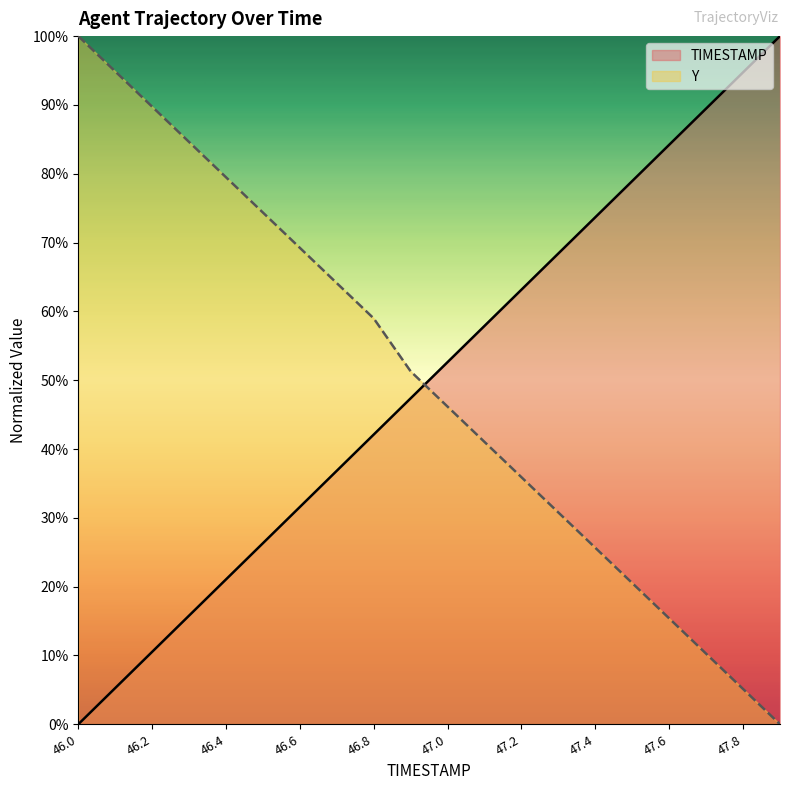

What is the total value across all series at 47.4?

1.0